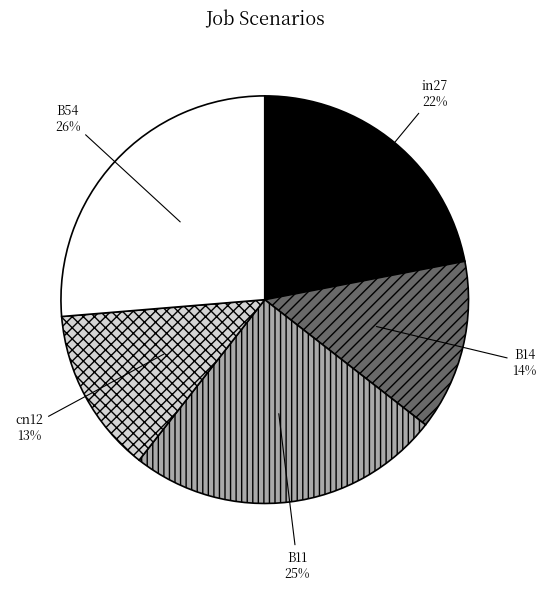

To the nearest percent, what is the difference between the largest and smallest slice percentages?

13%